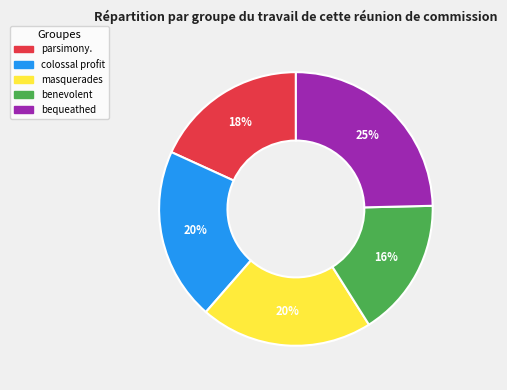

True or false: colossal profit accounts for 20% of the total.

True